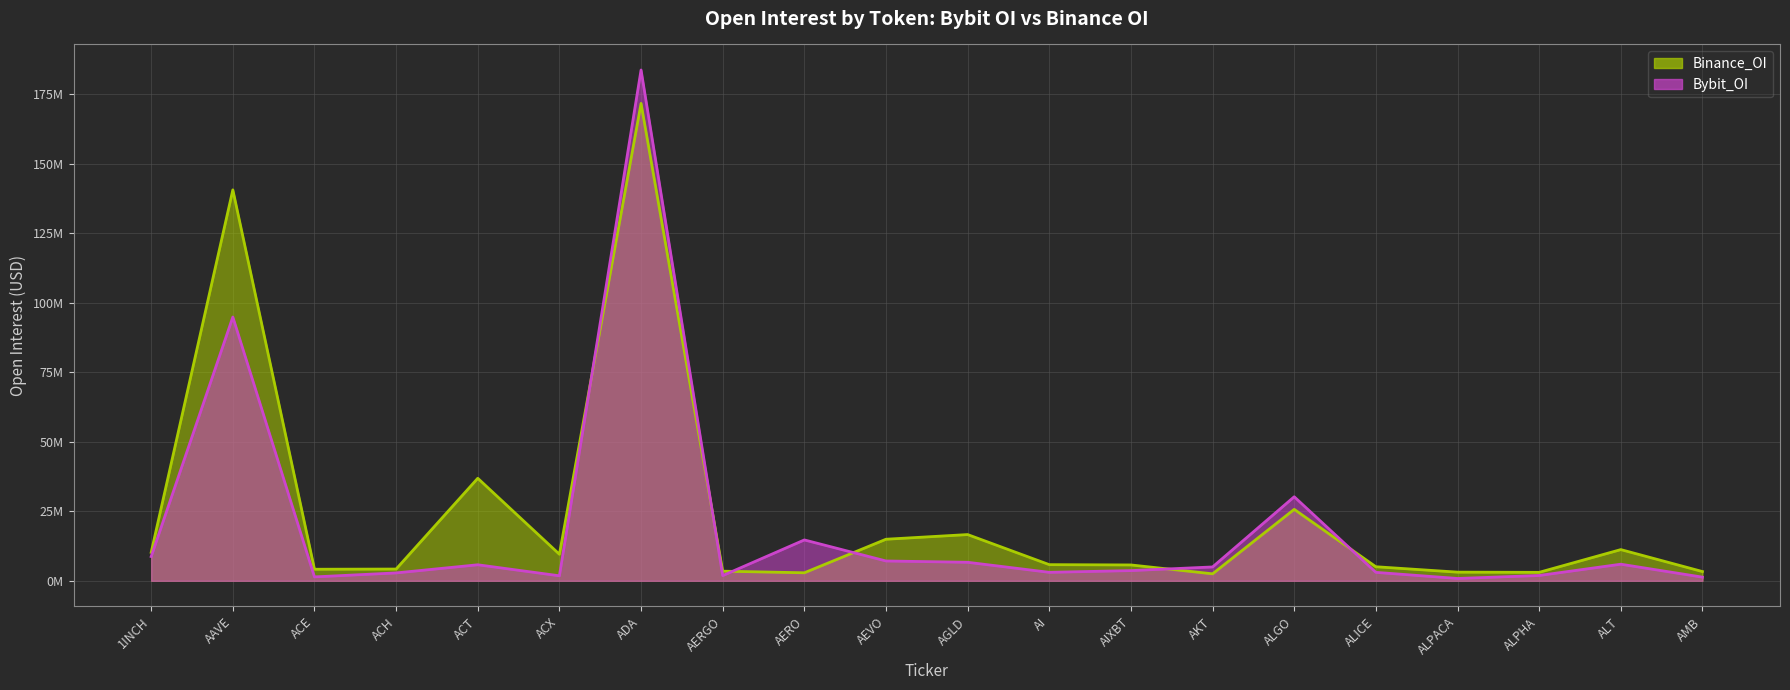

Does the chart have visible grid lines?

Yes